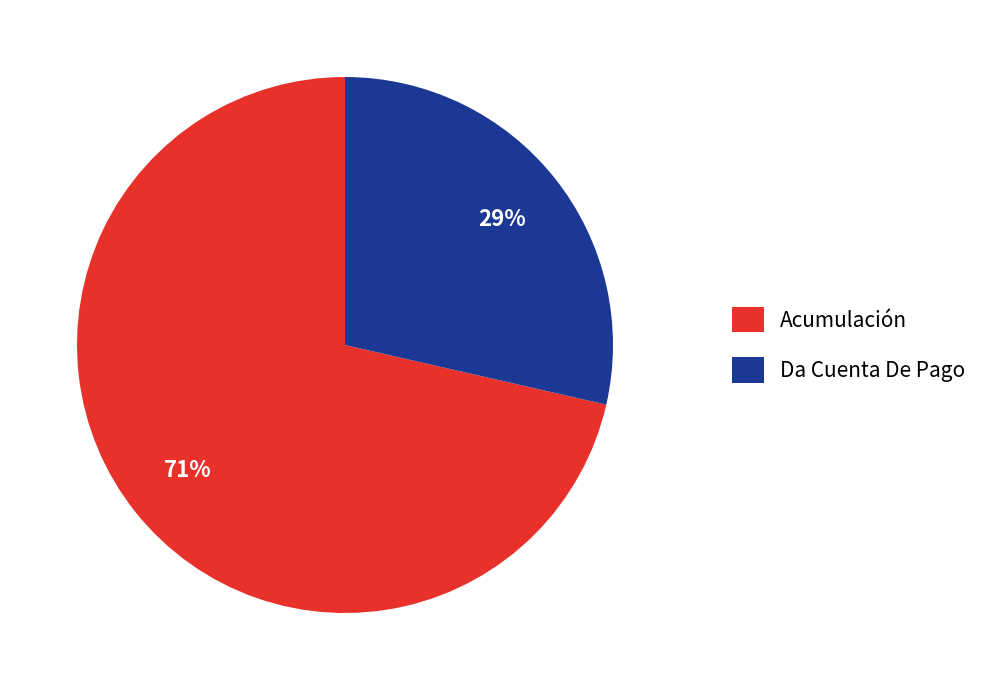

Is there a majority slice in this chart?

Yes